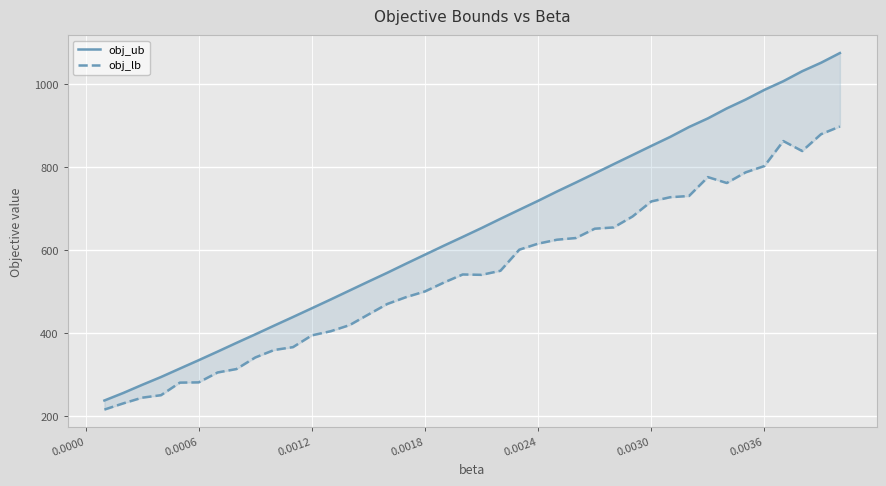

At how many categories does at least one series exceed 1009?

3